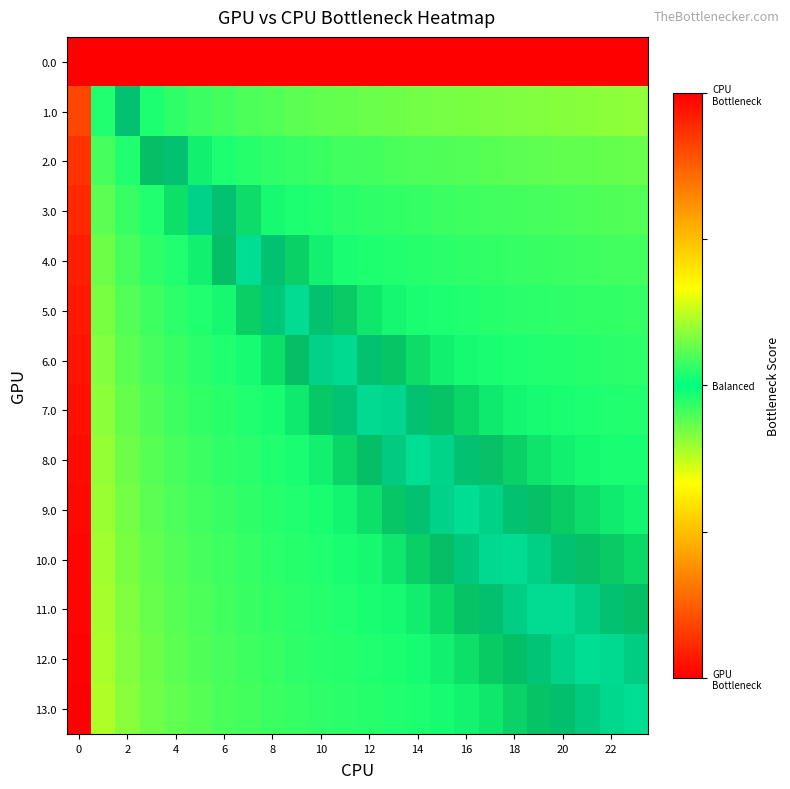

Reading left to right, transcribe all the data shown in this chart.

0.0: 0.0	0.0	0.0	0.0	0.0	0.0	0.0	0.0	0.0	0.0	0.0	0.0	0.0	0.0	0.0	0.0	0.0	0.0	0.0	0.0	0.0	0.0	0.0	0.0
1.0: 0.9	0.5	0.5	0.5	0.5	0.5	0.5	0.5	0.4	0.4	0.4	0.4	0.4	0.4	0.4	0.4	0.4	0.4	0.4	0.4	0.4	0.4	0.4	0.4
2.0: 0.9	0.5	0.5	0.5	0.5	0.5	0.5	0.5	0.5	0.5	0.5	0.5	0.5	0.5	0.5	0.4	0.4	0.4	0.4	0.4	0.4	0.4	0.4	0.4
3.0: 0.9	0.6	0.5	0.5	0.5	0.5	0.5	0.5	0.5	0.5	0.5	0.5	0.5	0.5	0.5	0.5	0.5	0.5	0.5	0.5	0.5	0.5	0.4	0.4
4.0: 1.0	0.6	0.5	0.5	0.5	0.5	0.5	0.5	0.5	0.5	0.5	0.5	0.5	0.5	0.5	0.5	0.5	0.5	0.5	0.5	0.5	0.5	0.5	0.5
5.0: 1.0	0.6	0.6	0.5	0.5	0.5	0.5	0.5	0.5	0.5	0.5	0.5	0.5	0.5	0.5	0.5	0.5	0.5	0.5	0.5	0.5	0.5	0.5	0.5
6.0: 1.0	0.6	0.6	0.5	0.5	0.5	0.5	0.5	0.5	0.5	0.5	0.5	0.5	0.5	0.5	0.5	0.5	0.5	0.5	0.5	0.5	0.5	0.5	0.5
7.0: 1.0	0.6	0.6	0.6	0.5	0.5	0.5	0.5	0.5	0.5	0.5	0.5	0.5	0.5	0.5	0.5	0.5	0.5	0.5	0.5	0.5	0.5	0.5	0.5
8.0: 1.0	0.6	0.6	0.6	0.5	0.5	0.5	0.5	0.5	0.5	0.5	0.5	0.5	0.5	0.5	0.5	0.5	0.5	0.5	0.5	0.5	0.5	0.5	0.5
9.0: 1.0	0.6	0.6	0.6	0.5	0.5	0.5	0.5	0.5	0.5	0.5	0.5	0.5	0.5	0.5	0.5	0.5	0.5	0.5	0.5	0.5	0.5	0.5	0.5
10.0: 1.0	0.6	0.6	0.6	0.6	0.5	0.5	0.5	0.5	0.5	0.5	0.5	0.5	0.5	0.5	0.5	0.5	0.5	0.5	0.5	0.5	0.5	0.5	0.5
11.0: 1.0	0.6	0.6	0.6	0.6	0.5	0.5	0.5	0.5	0.5	0.5	0.5	0.5	0.5	0.5	0.5	0.5	0.5	0.5	0.5	0.5	0.5	0.5	0.5
12.0: 1.0	0.6	0.6	0.6	0.6	0.6	0.5	0.5	0.5	0.5	0.5	0.5	0.5	0.5	0.5	0.5	0.5	0.5	0.5	0.5	0.5	0.5	0.5	0.5
13.0: 1.0	0.6	0.6	0.6	0.6	0.6	0.5	0.5	0.5	0.5	0.5	0.5	0.5	0.5	0.5	0.5	0.5	0.5	0.5	0.5	0.5	0.5	0.5	0.5